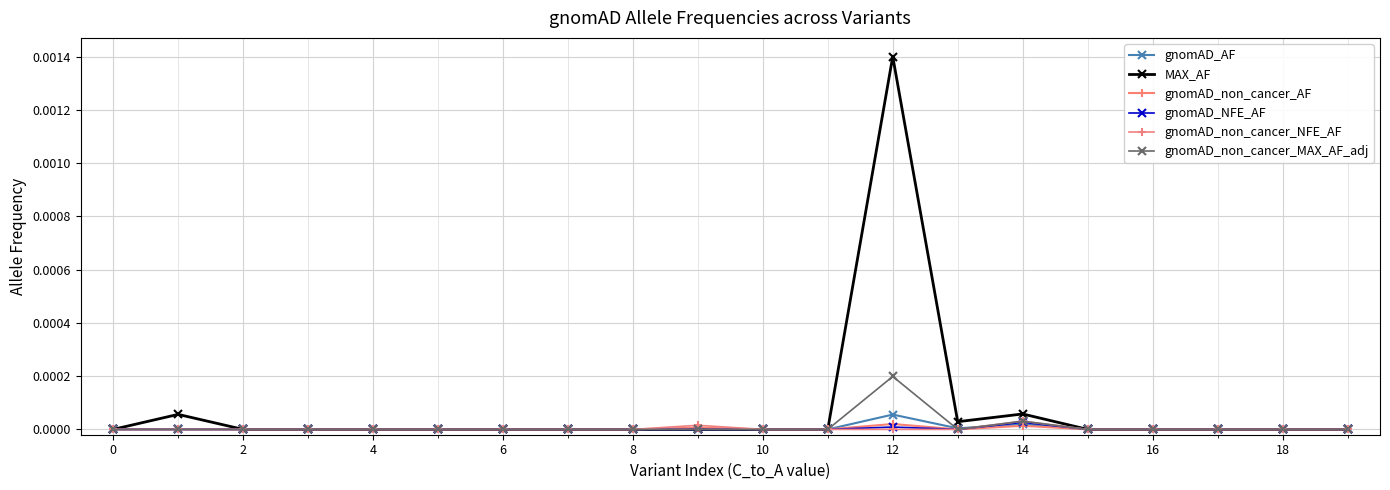

True or false: MAX_AF has more than 1 interior local peaks.

True